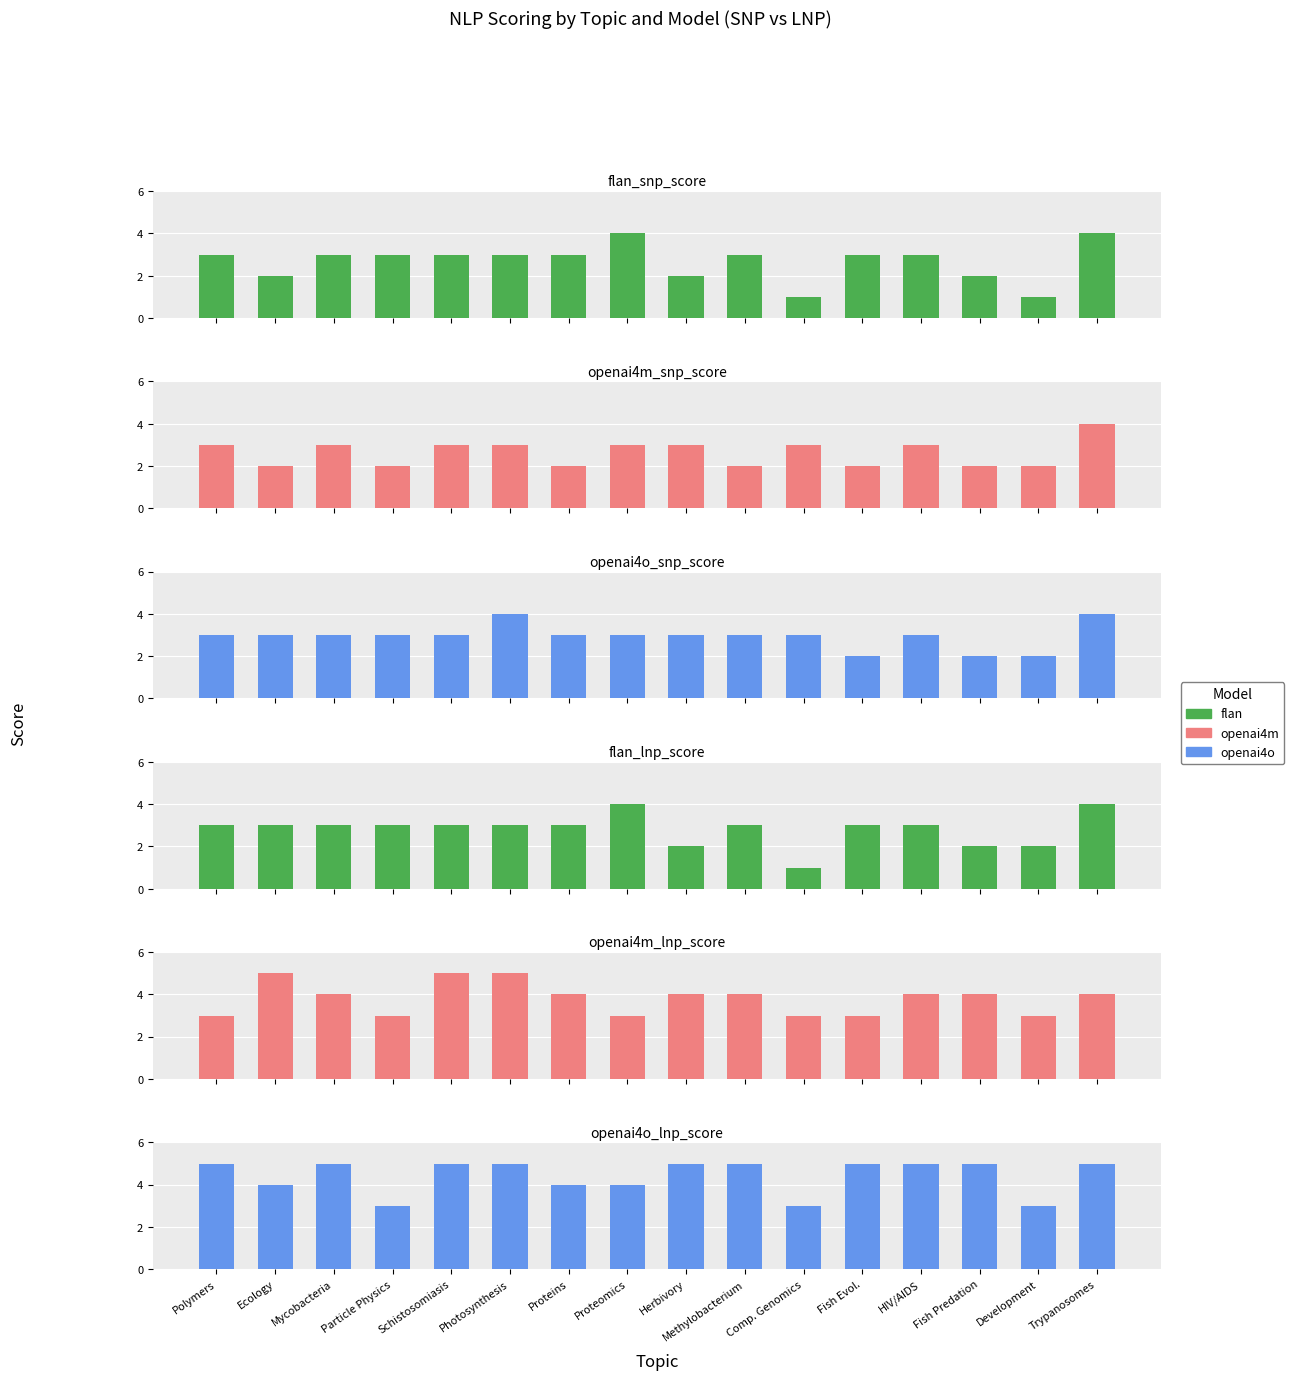

Is it true that openai4o_snp_score equals 1 at Mycobacteria?

False